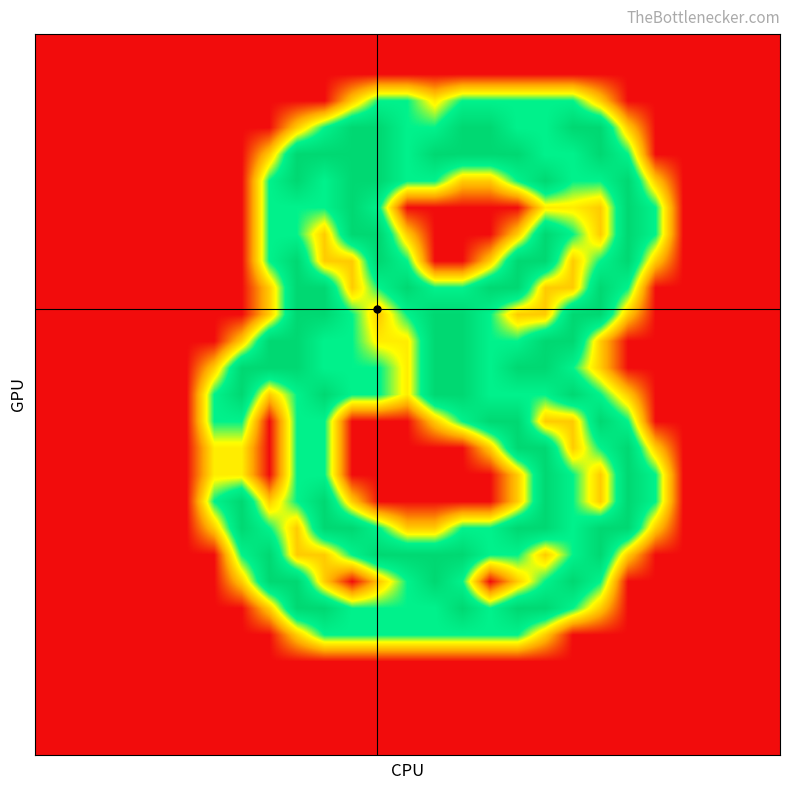

At how many categories does at least one series exceed 1?

17